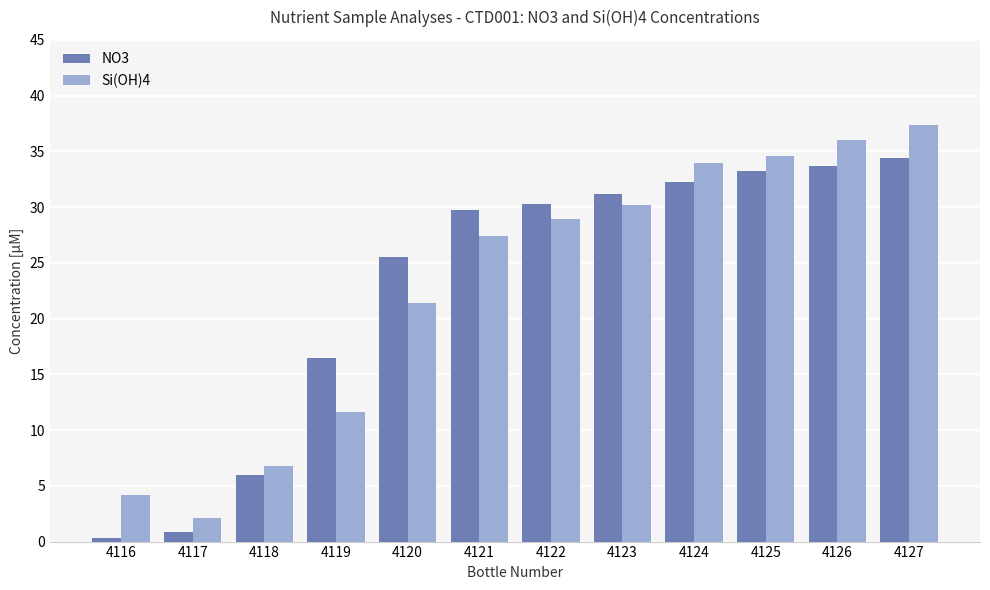

What is the smallest value displayed?

0.3